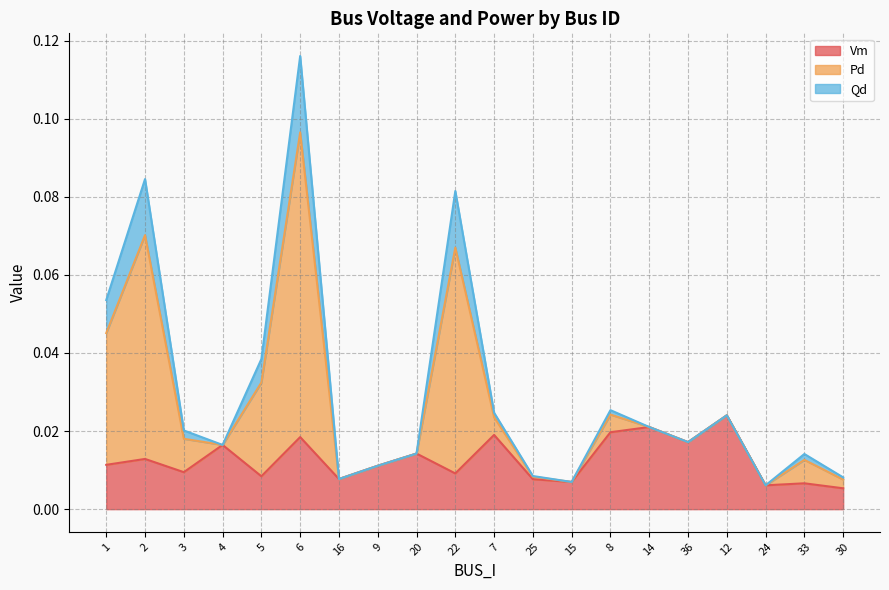

Where is the first local maximum for Pd?

2